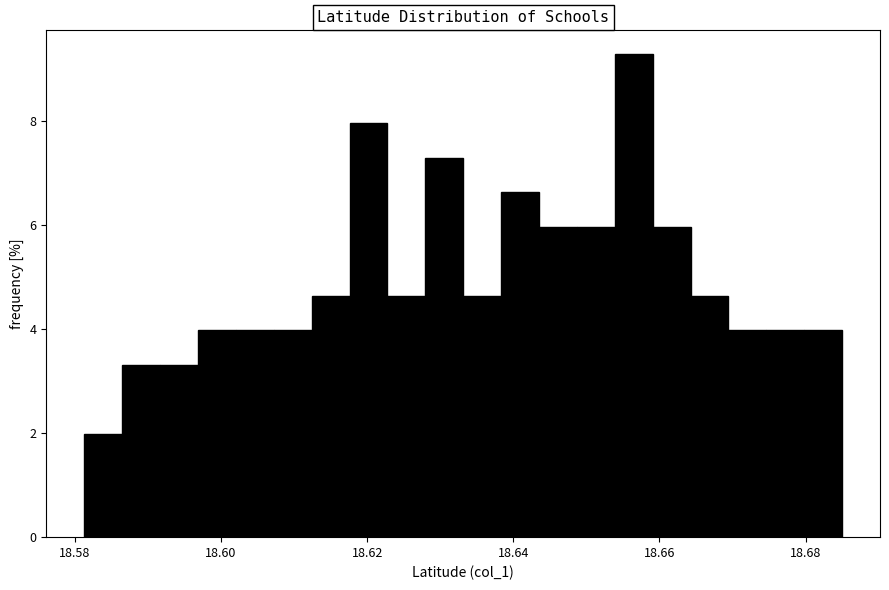

Around what value on the x-axis is the tallest bar? Give the approximate position of its centre, as read against the axis.

18.656